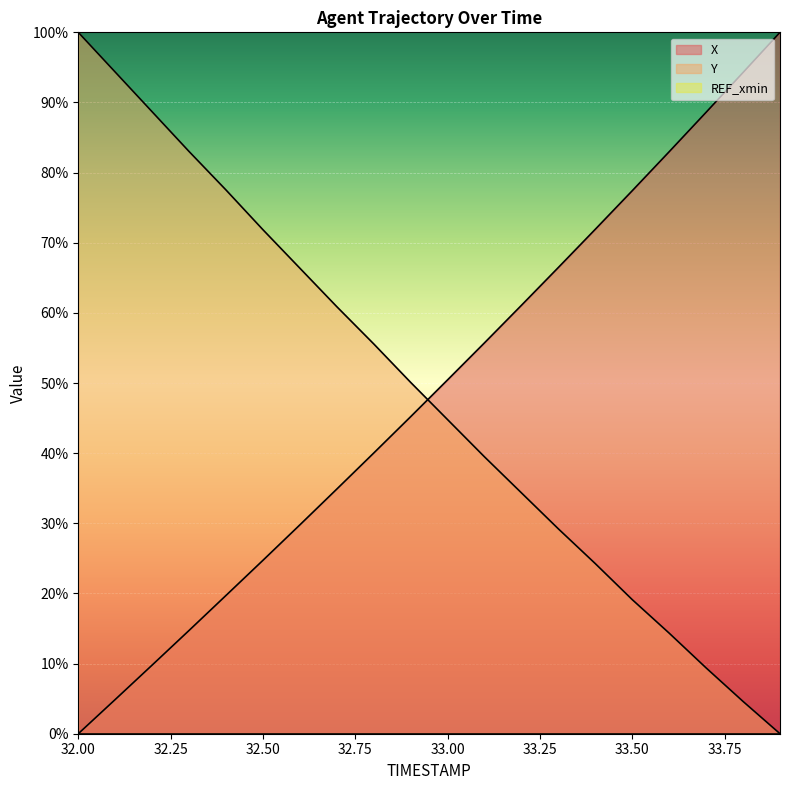

Reading right to left, list all the values displayed in this chart.

X: 100.0	94.3	88.6	83.0	77.4	71.9	66.5	61.1	55.7	50.5	45.2	40.0	34.9	29.8	24.7	19.7	14.7	9.8	4.9	0.0
Y: 0.0	4.6	9.4	14.3	19.1	24.2	29.2	34.3	39.5	44.8	50.1	55.6	60.9	66.4	71.9	77.5	83.0	88.7	94.3	100.0